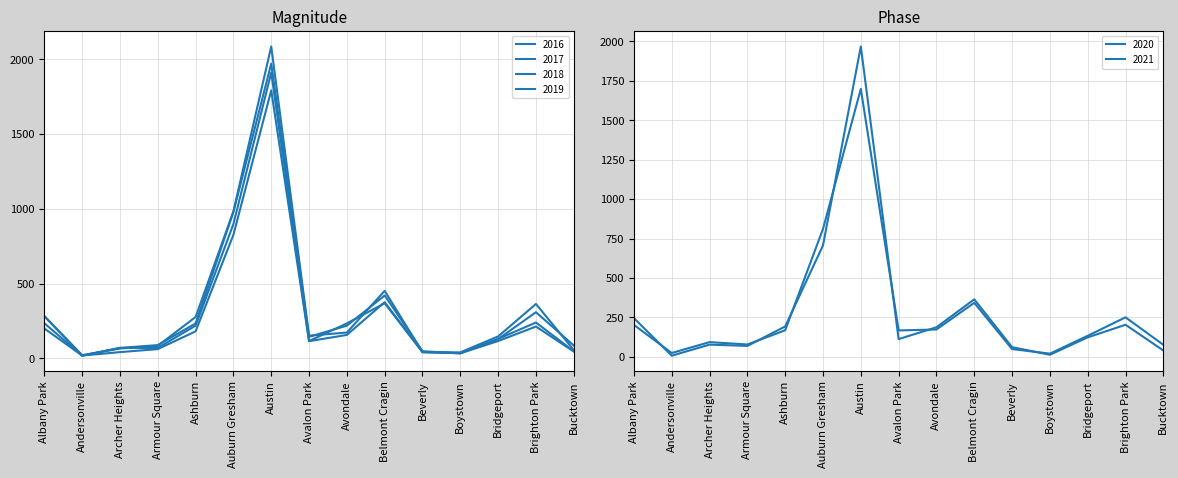

What is the difference between the highest and lowest values at Belmont Cragin?

108